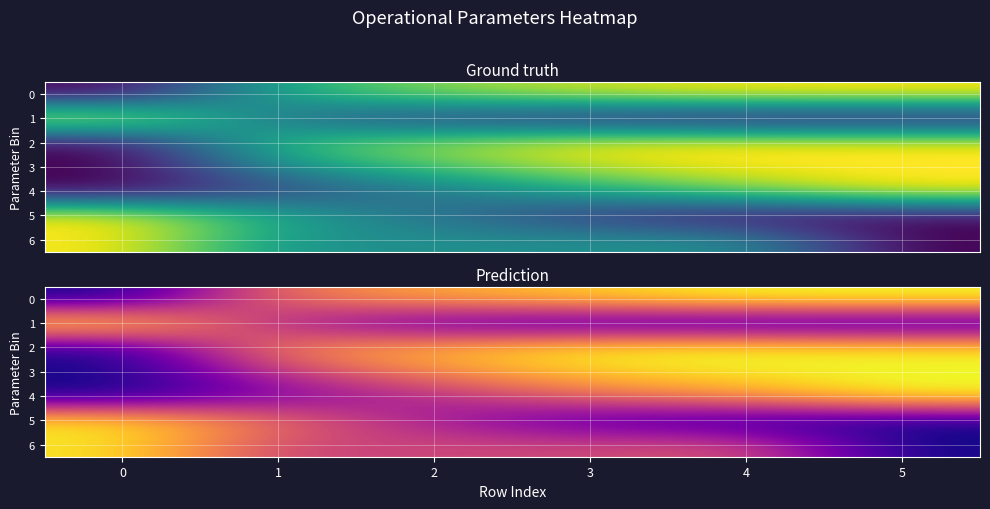

Count the 0 values in the range 0 to 1.

6